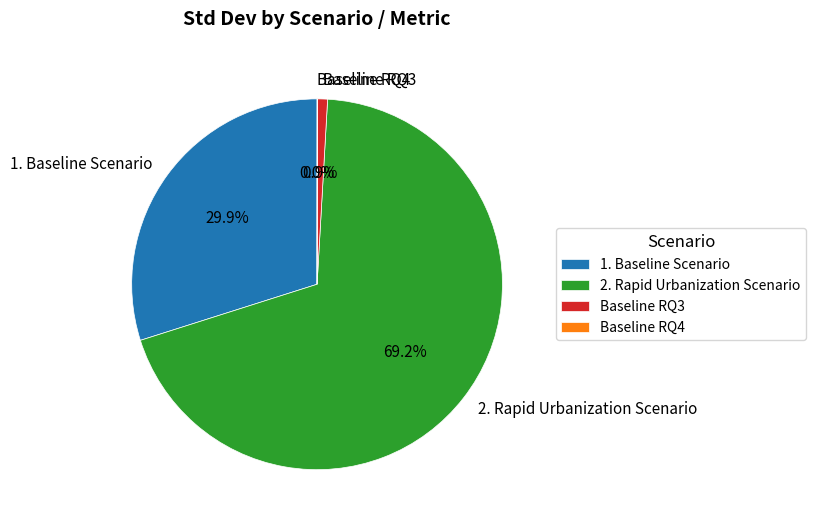

How much of the chart is everything except 2. Rapid Urbanization Scenario?

30.8%